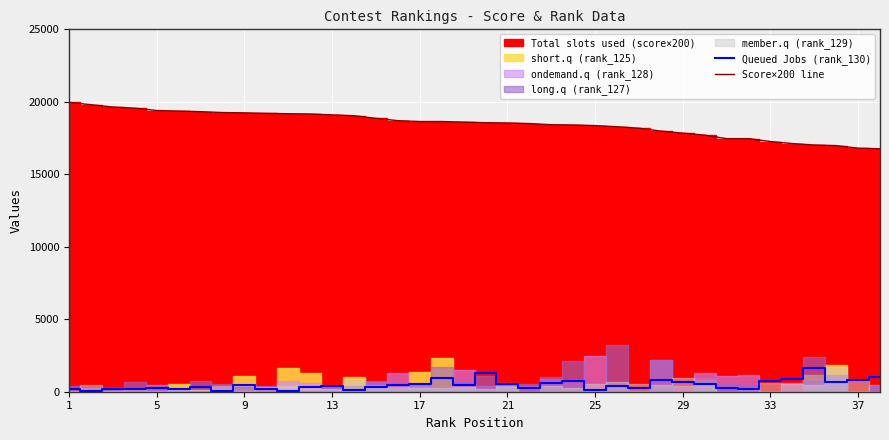

True or false: Score×200 line and Queued Jobs (rank_130) cross at least once.

False